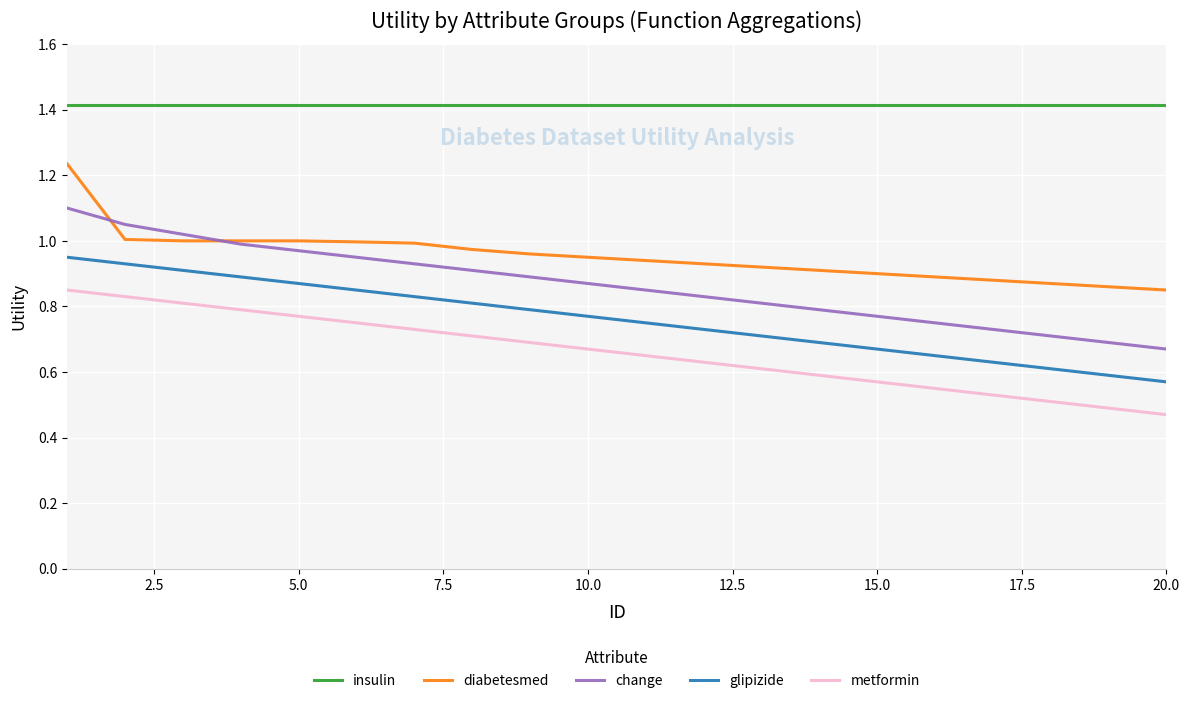

Which series has the largest range (max minus min)?

change